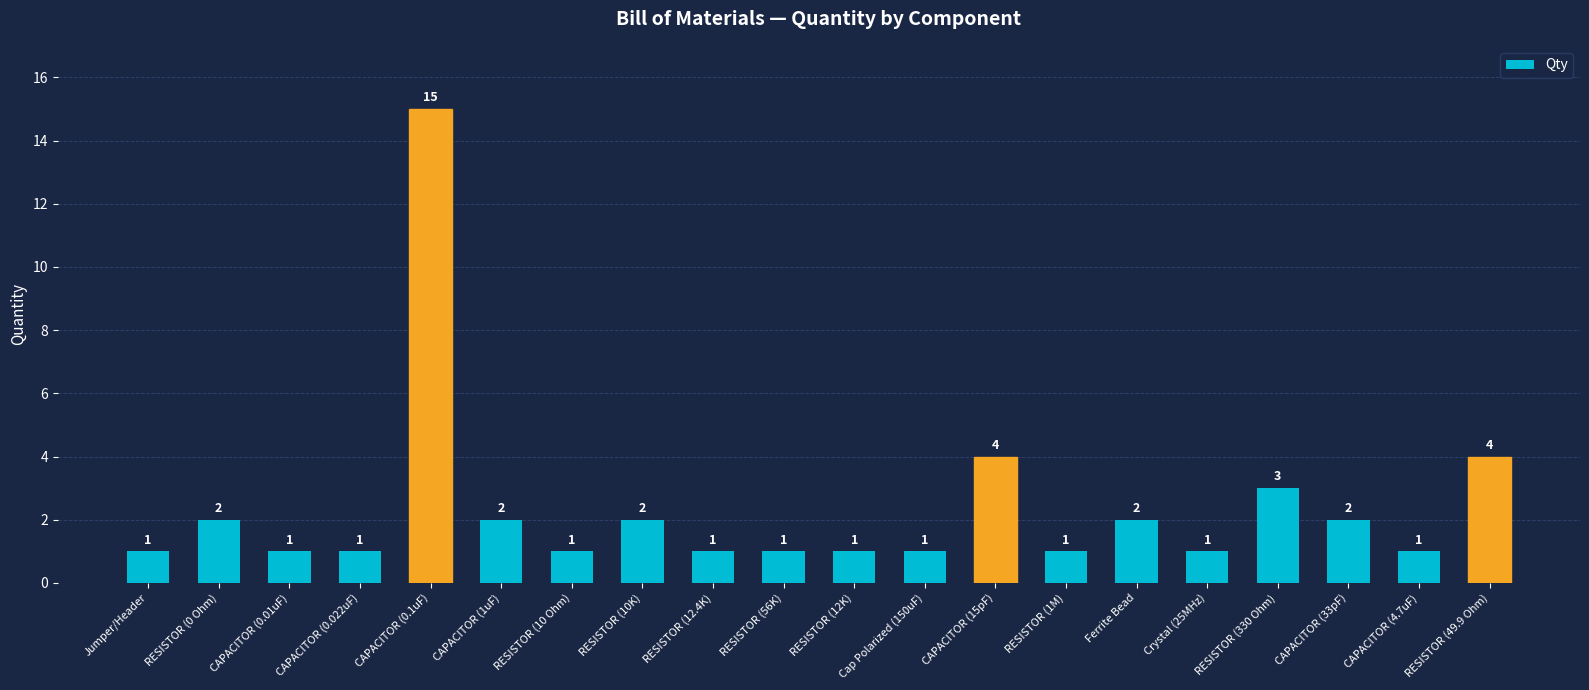

Which has a higher value, RESISTOR (1M) or RESISTOR (10K)?

RESISTOR (10K)